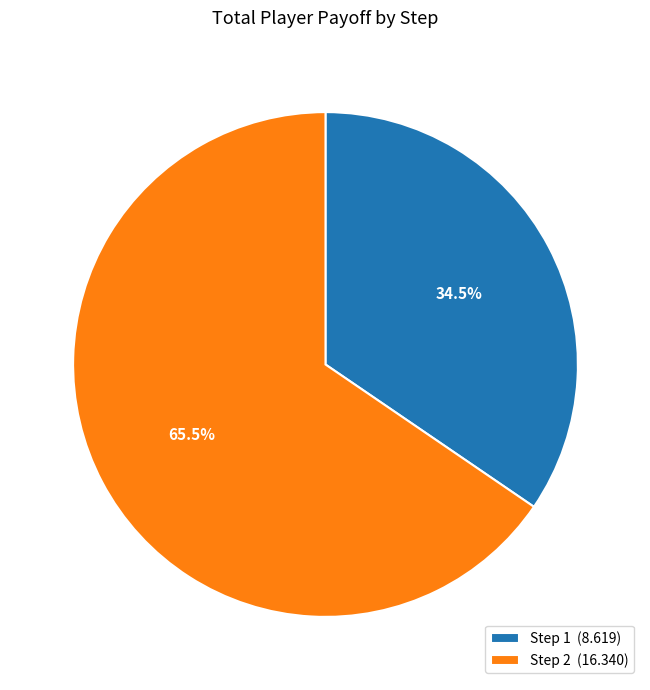

What is the ratio of the value at Step 1 (8.619) to the value at Step 2 (16.340)?

0.5